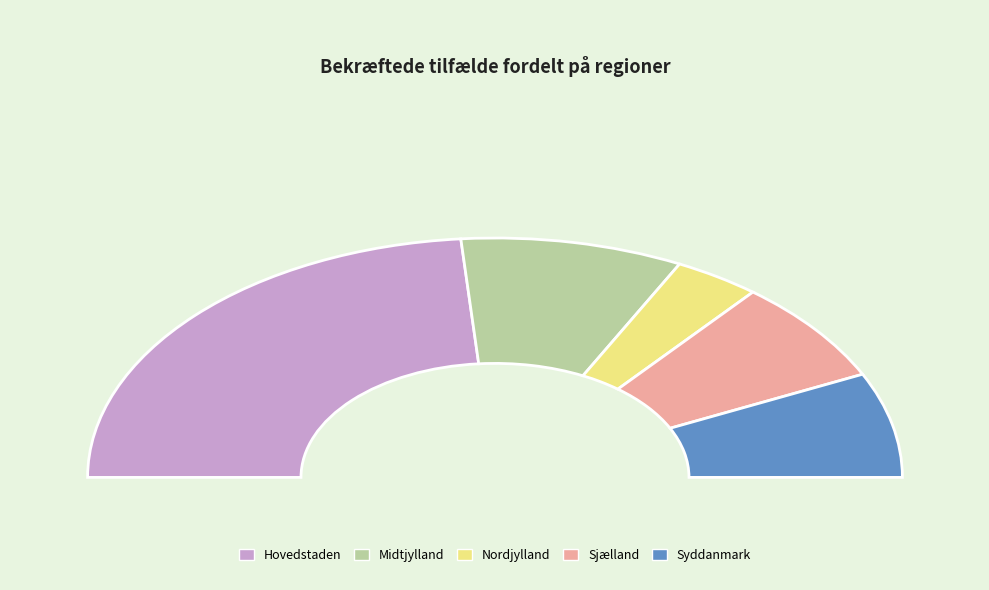

Count the number of slices in the pie.

5